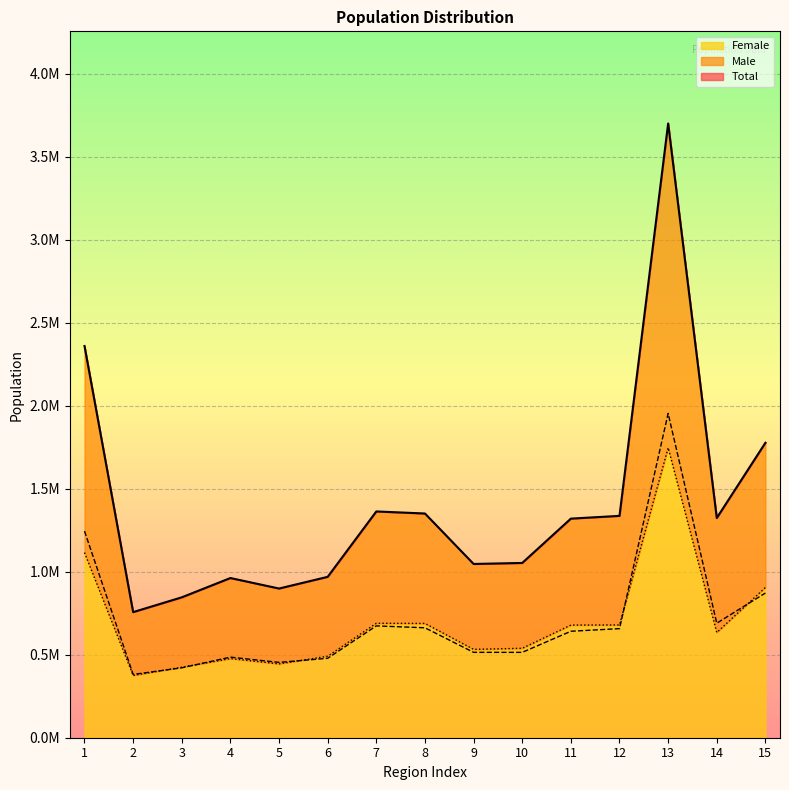

Between which two adjacent categories do Female and Male first intersect?

2 and 3